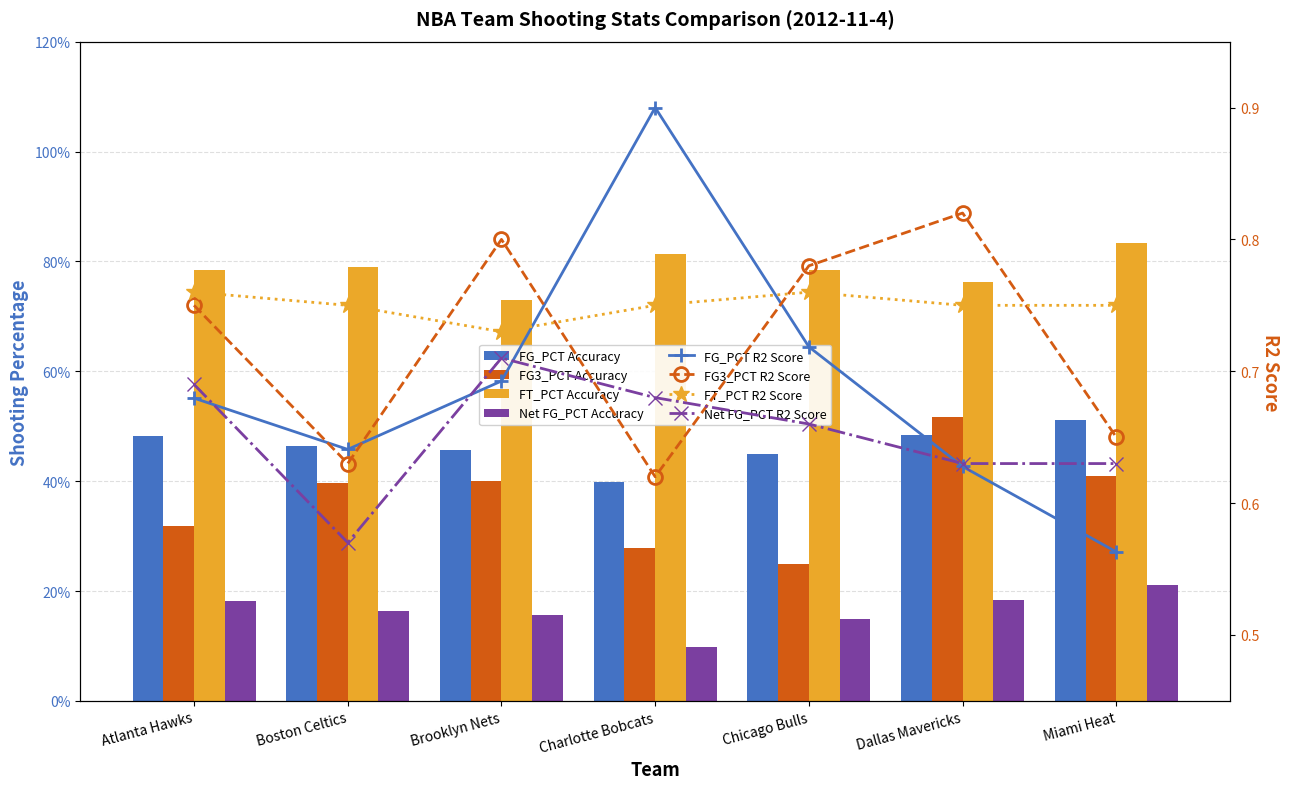

What is the label of the 4th bar from the right?

Charlotte Bobcats